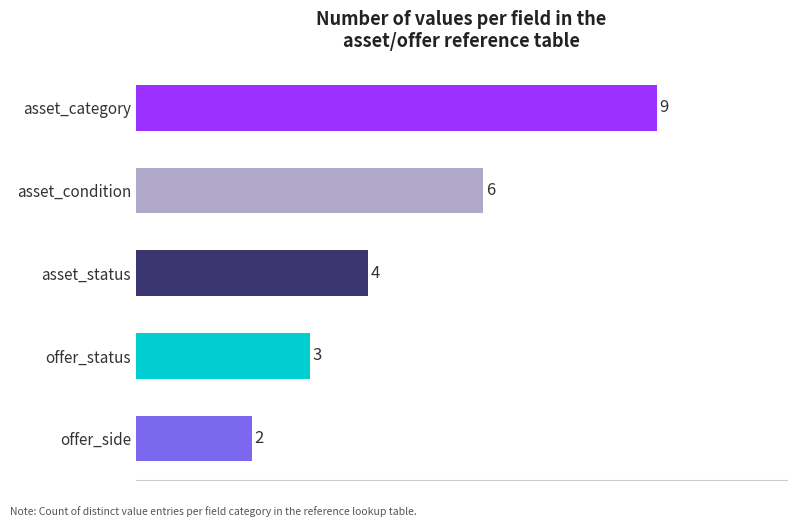

Count the values in the range 3 to 6.

3